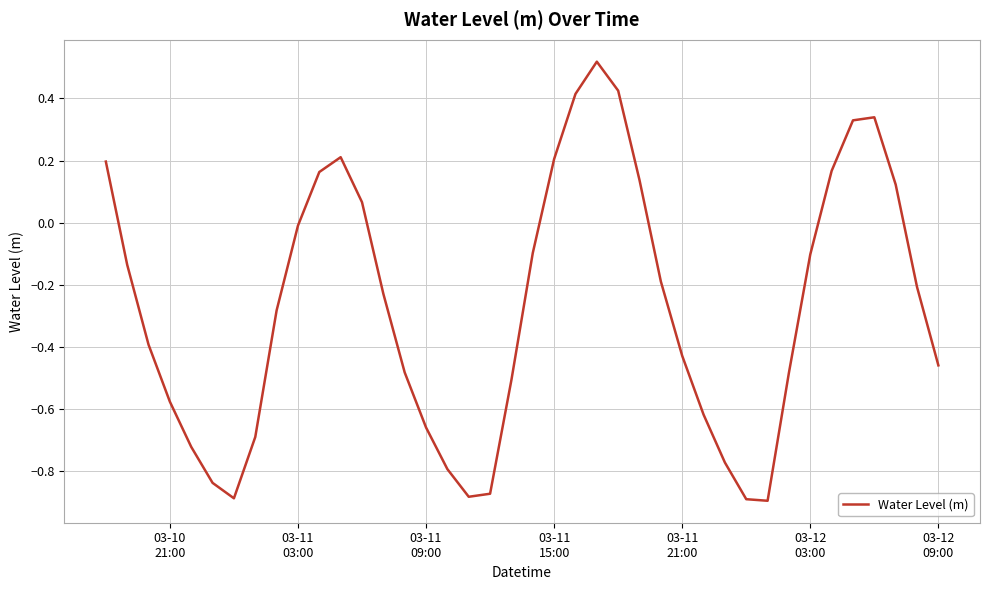

What is the difference between the maximum and minimum values?

1.4